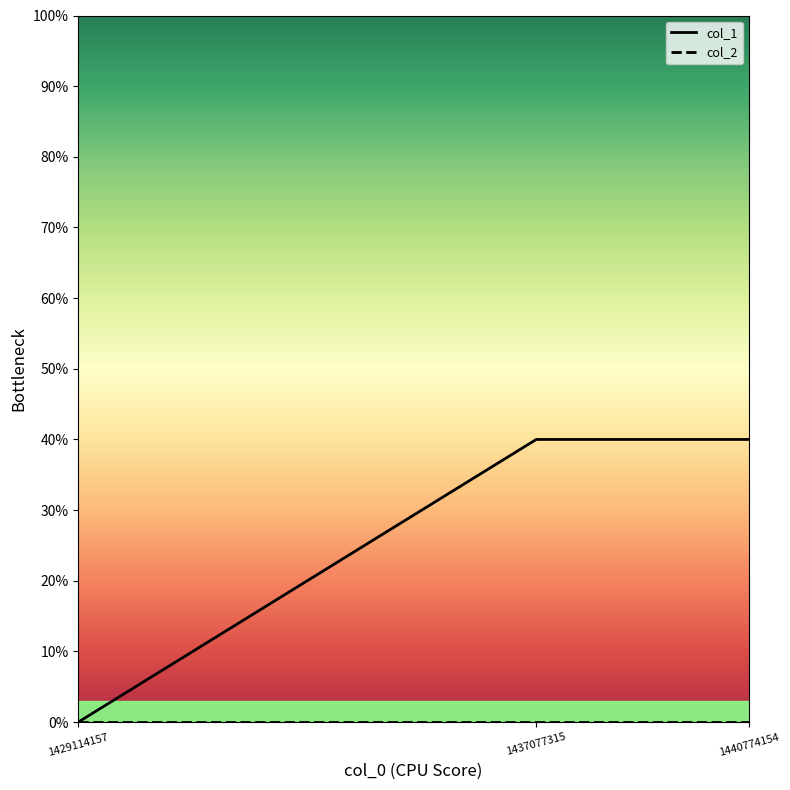

Rank the series by their average value, from lowest to highest.

col_2, col_1